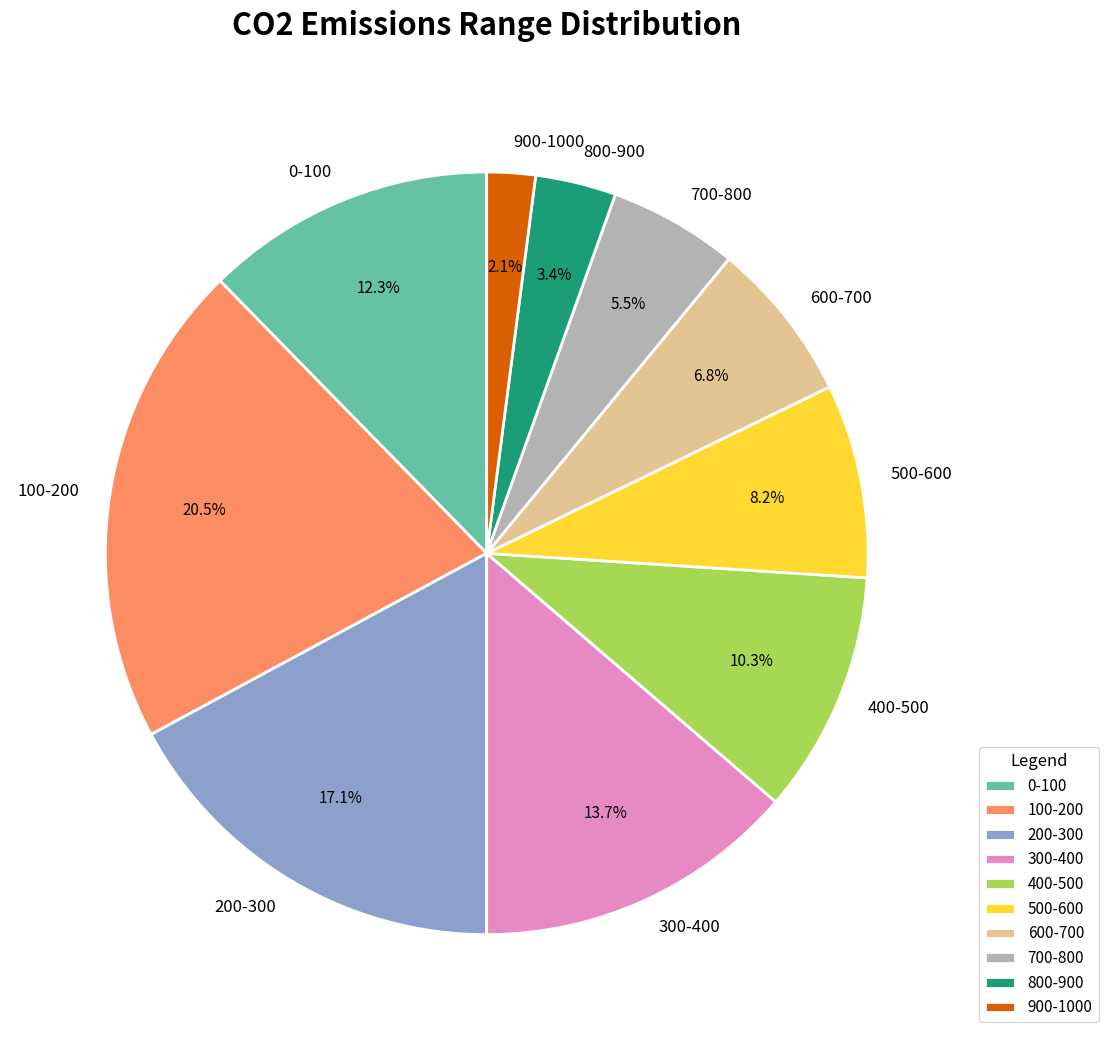

How many segments does this pie chart have?

10